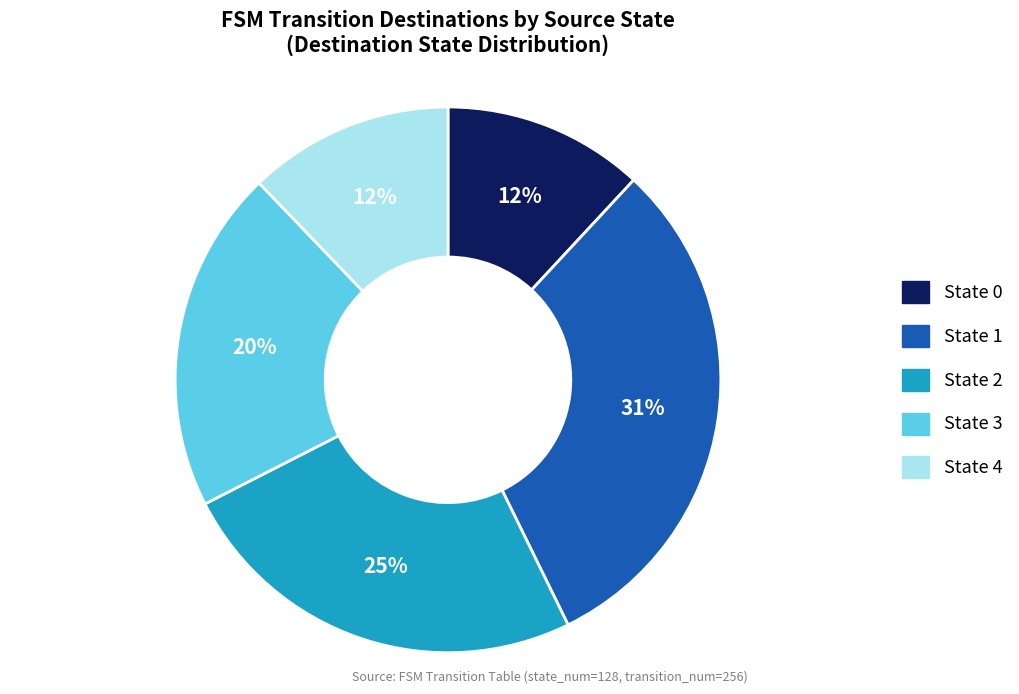

Does any single category account for the majority?

No